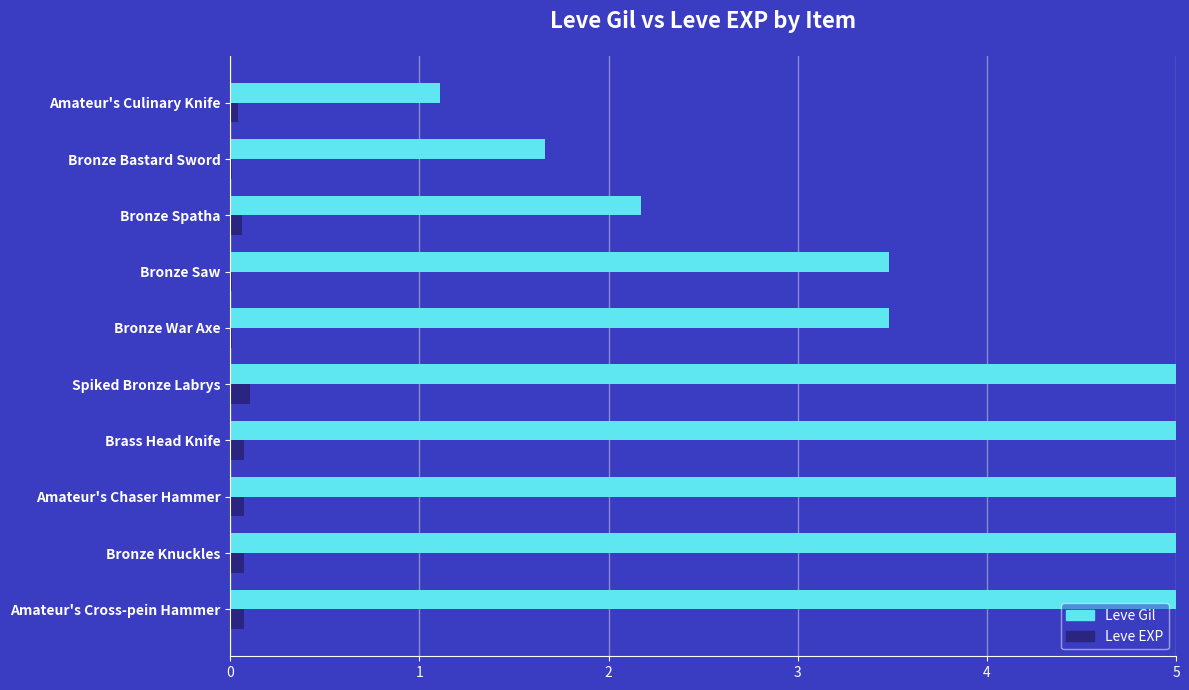

Which series has the largest total across all categories?

Leve Gil